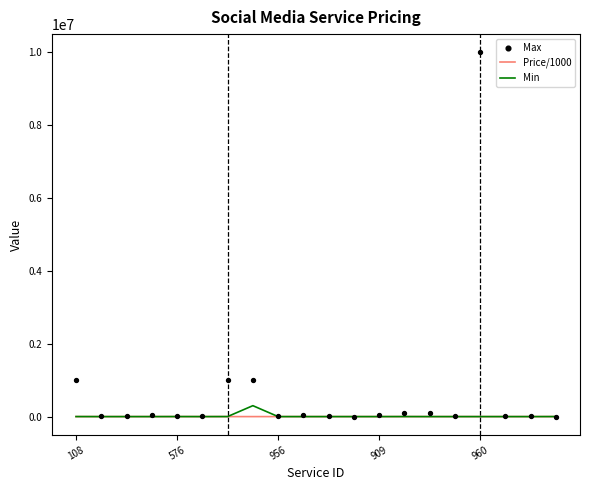

Which series has the largest total across all categories?

Max